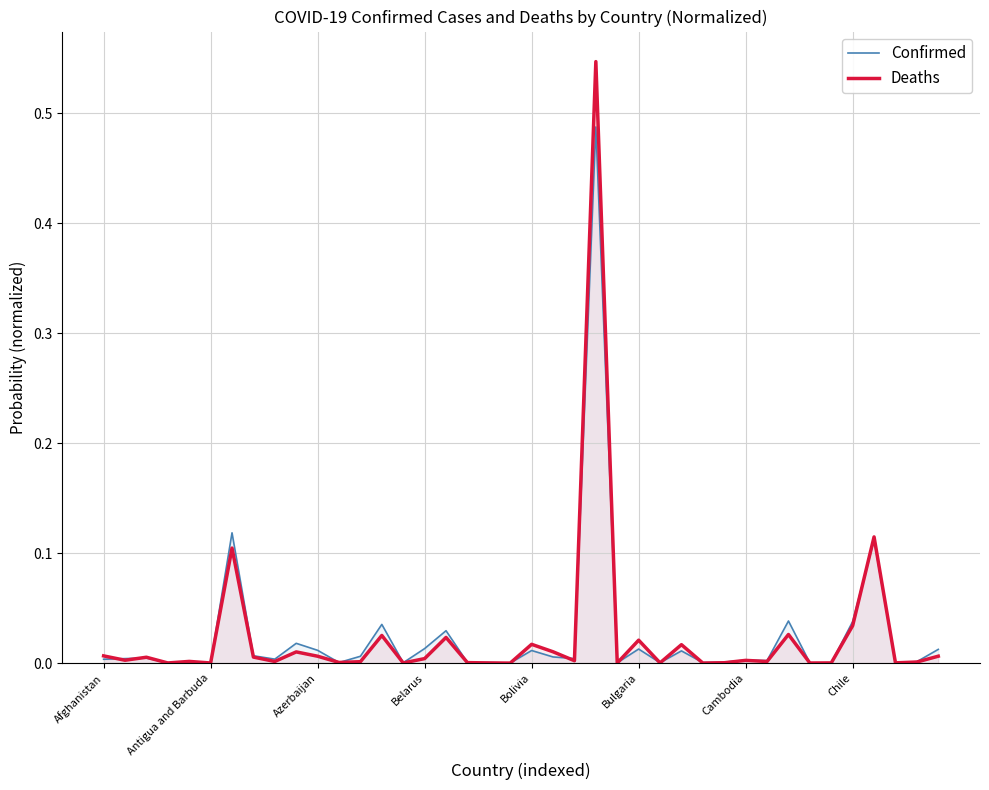

Which series has the largest total across all categories?

Confirmed